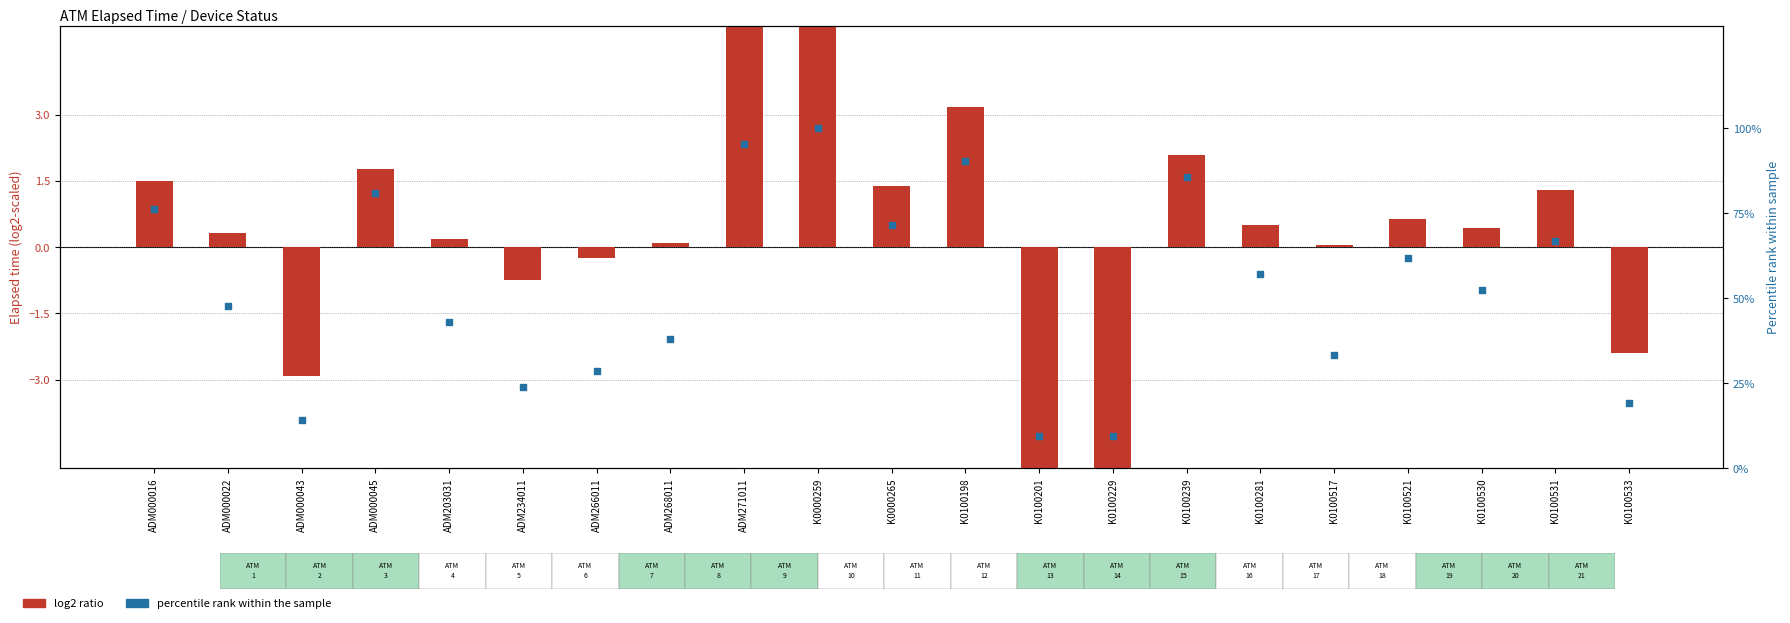

What is the total value across all series at K0100281?

57.6